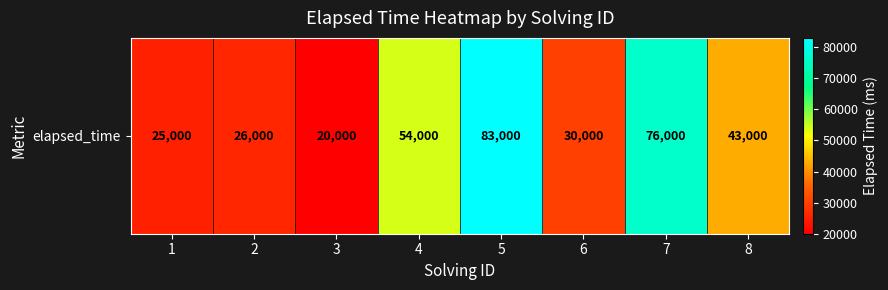

What is the maximum value shown in the chart?

83000